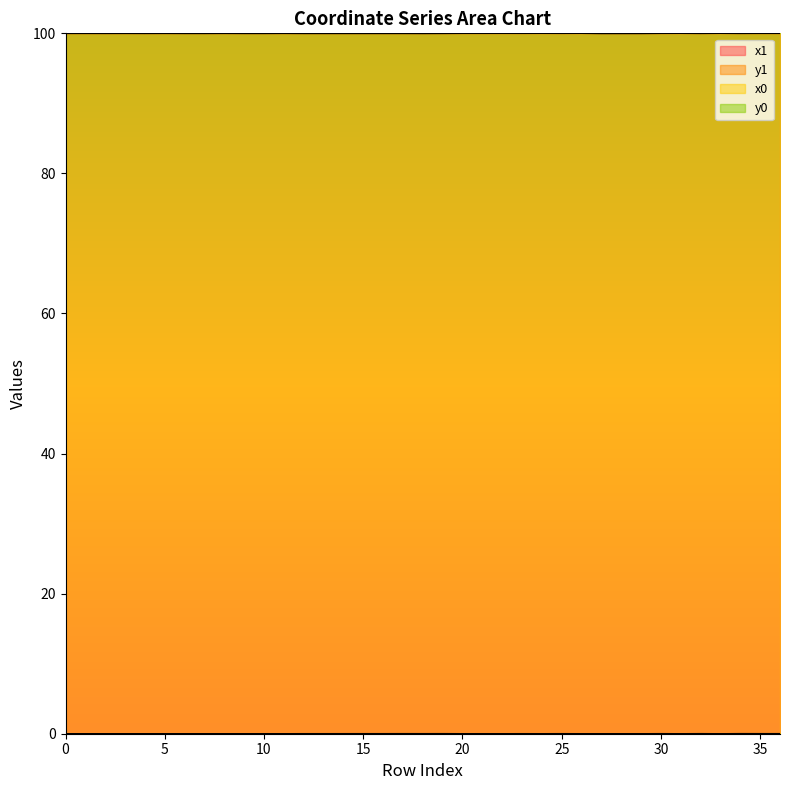

List the series in order of their peak value, highest first.

x0, x1, y1, y0